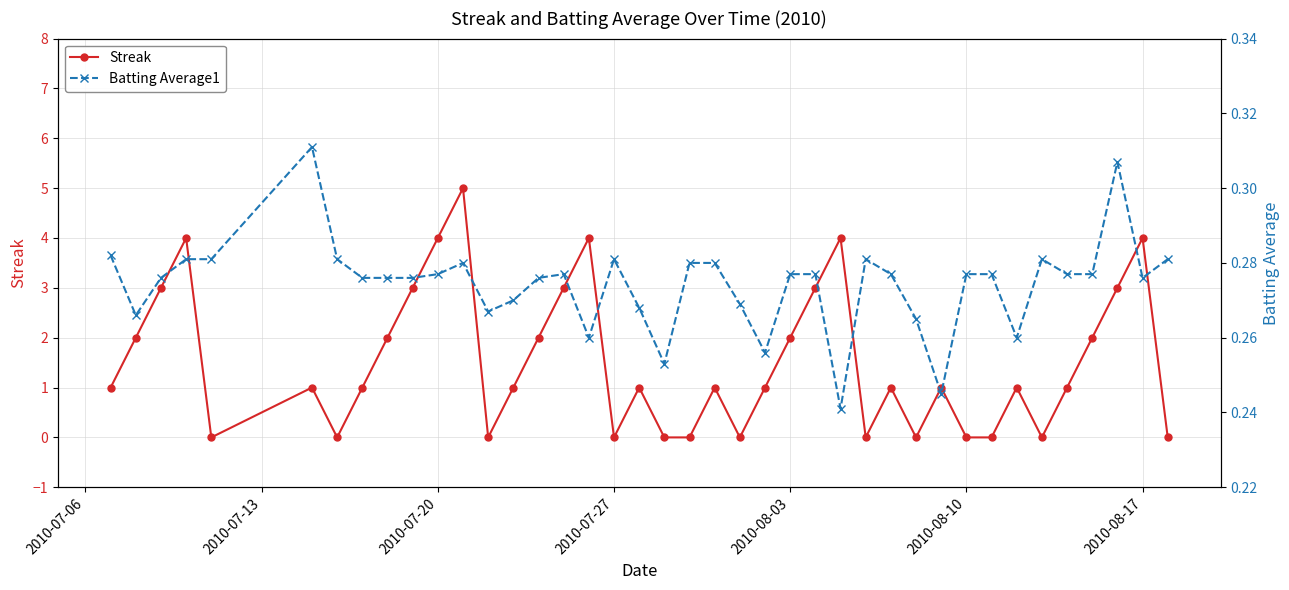

Rank the series by their average value, from lowest to highest.

Batting Average1, Streak